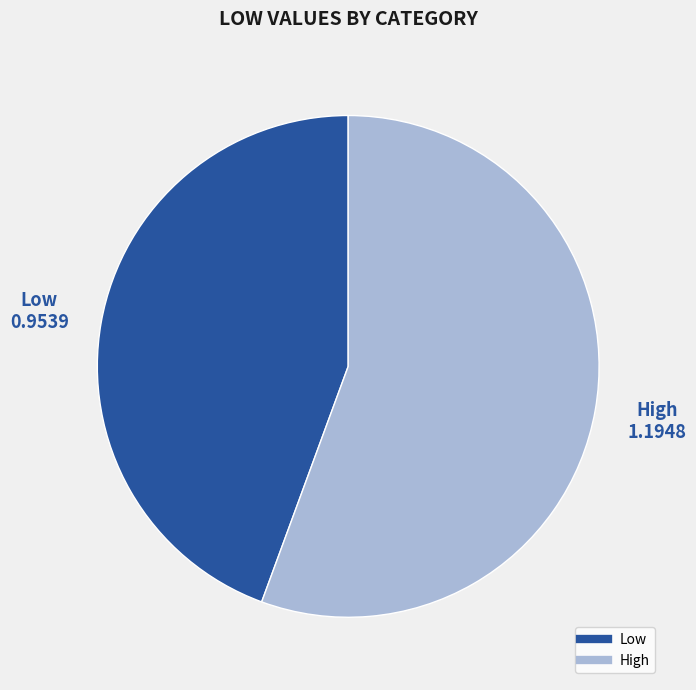

Rank the categories by value from highest to lowest.

High, Low